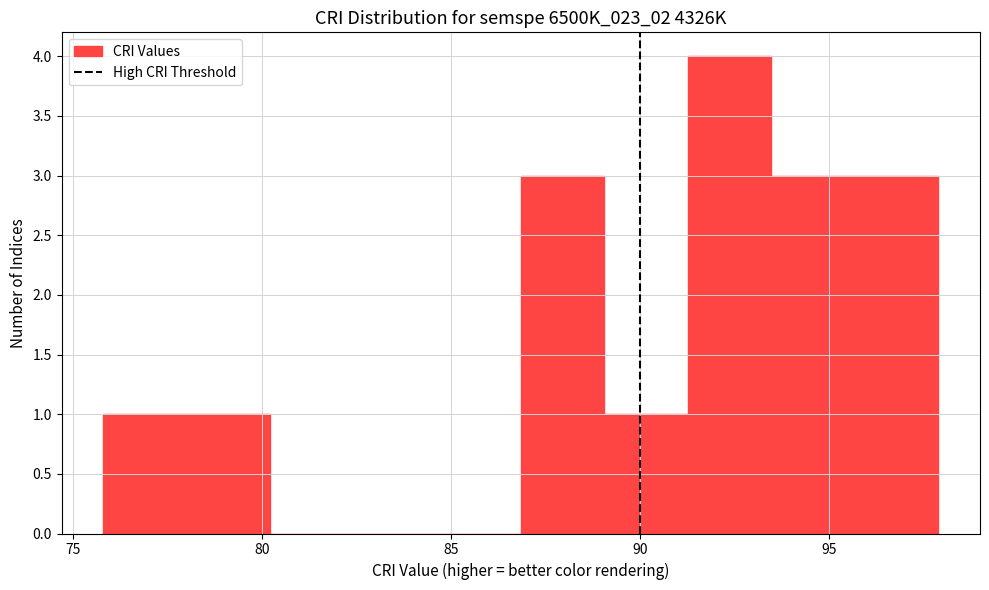

Over which range of the x-axis is the bar tallest?

91.5 to 93.5